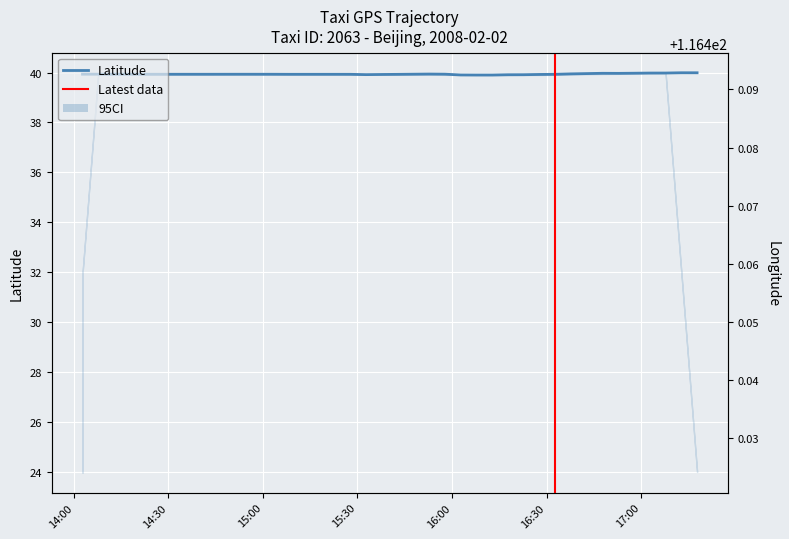

True or false: lon has more than 0 interior local peaks.

True